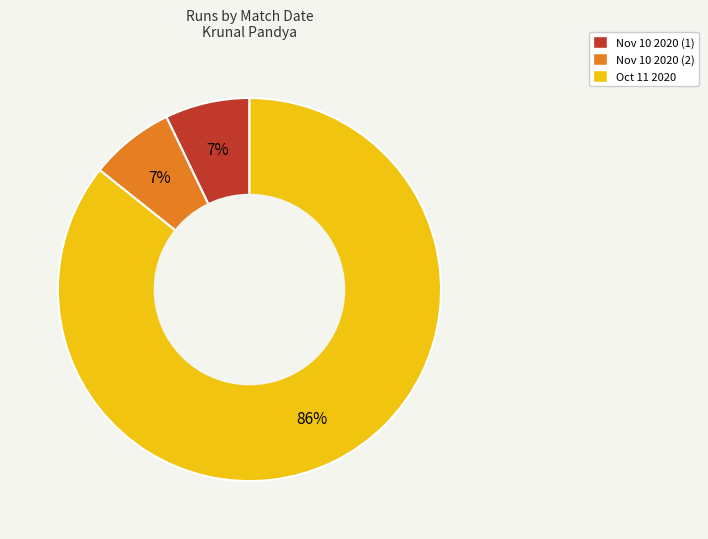

The Oct 11 2020 slice represents 91% of the pie. True or false?

False